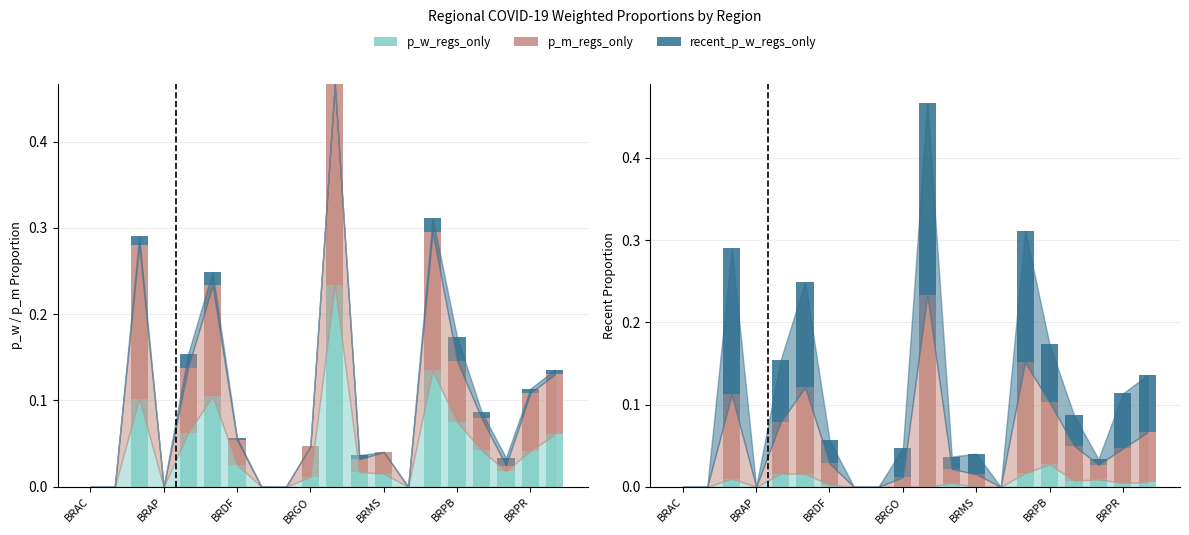

Is it true that p_m_regs_only equals -0.2 at 8?

False